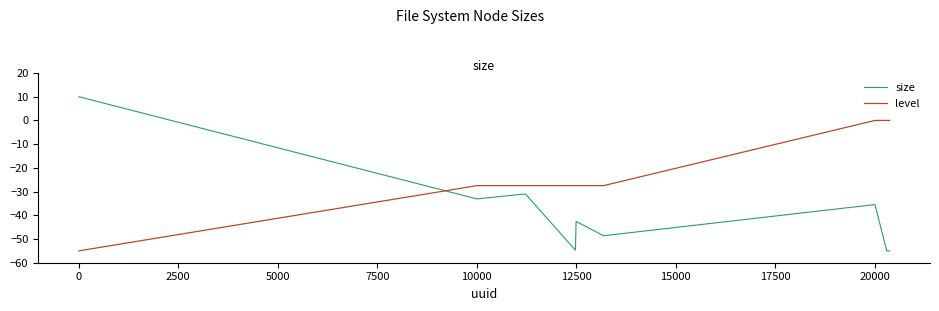

Rank the series by their maximum value, from lowest to highest.

level, size